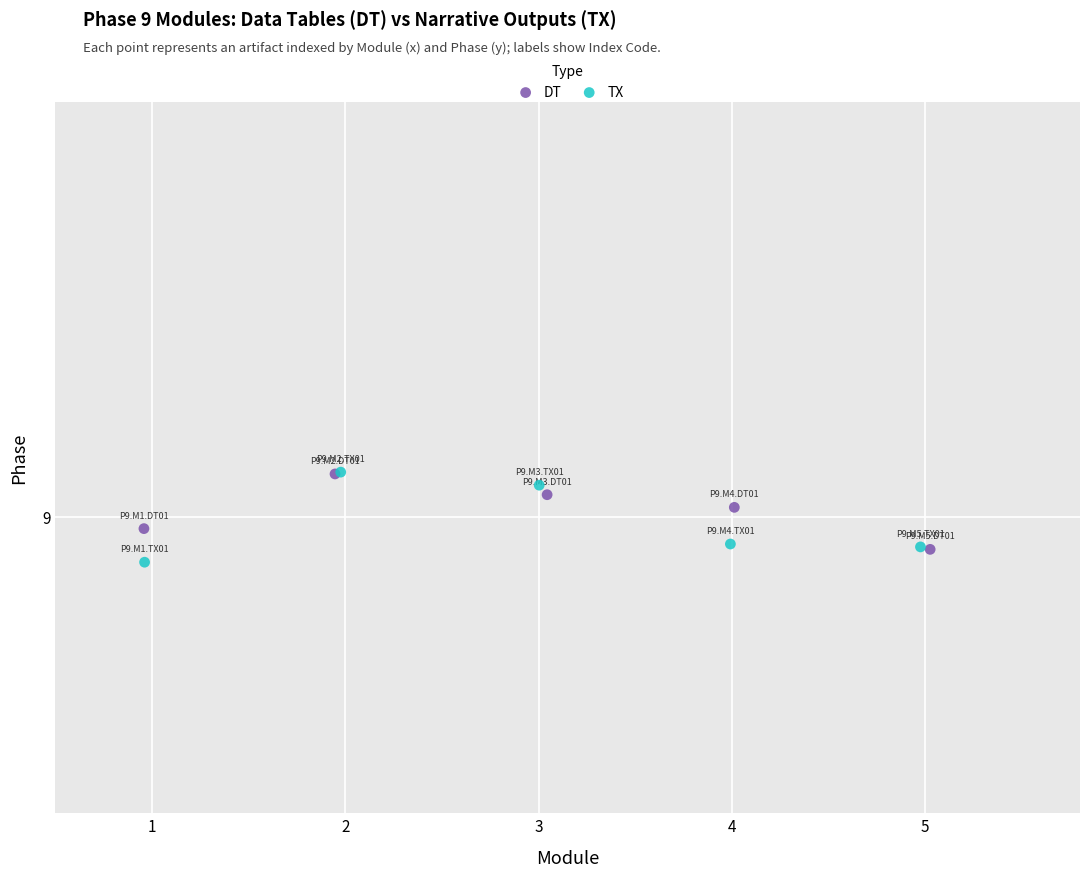

Which series reaches the minimum Y coordinate?

TX